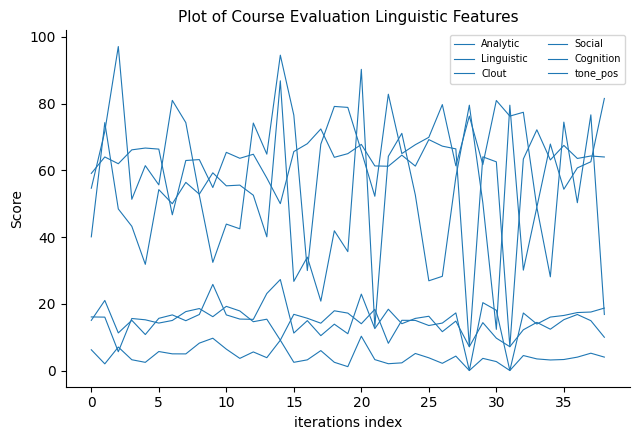

How many lines are shown in the chart?

6